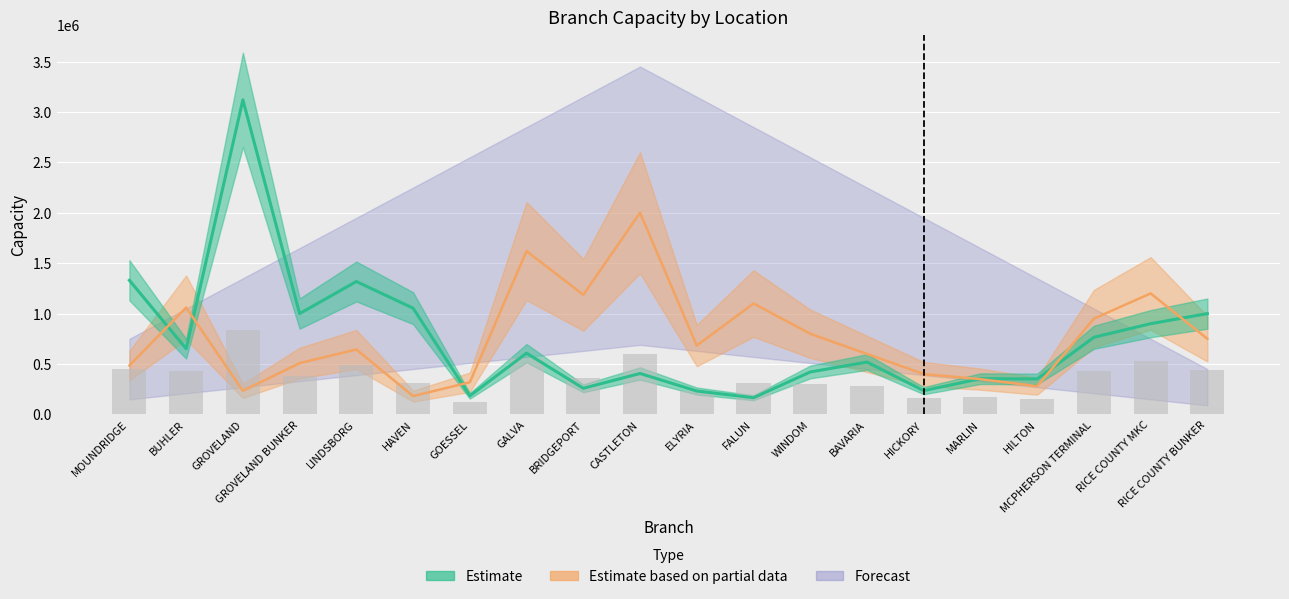

Does the chart contain stacked bars?

No